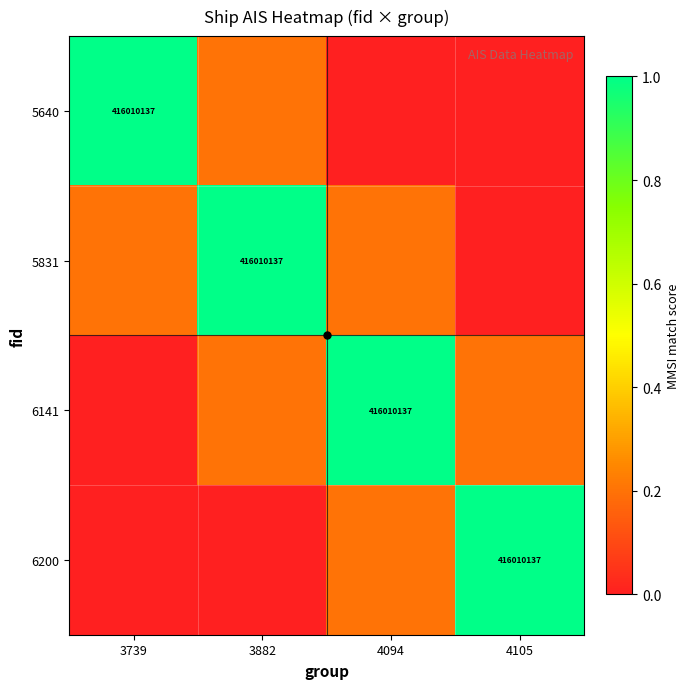

Which label corresponds to the largest value in the chart?

3739